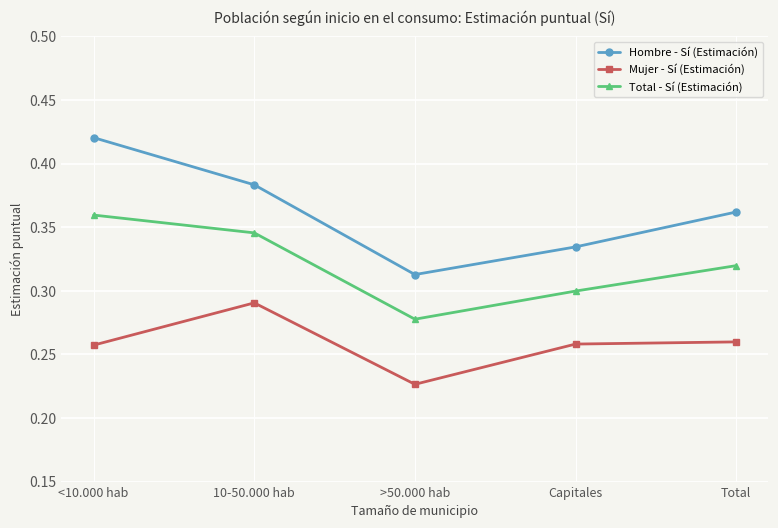

Between >50.000 hab and Capitales, which series saw the biggest shift?

Mujer - Sí (Estimación)